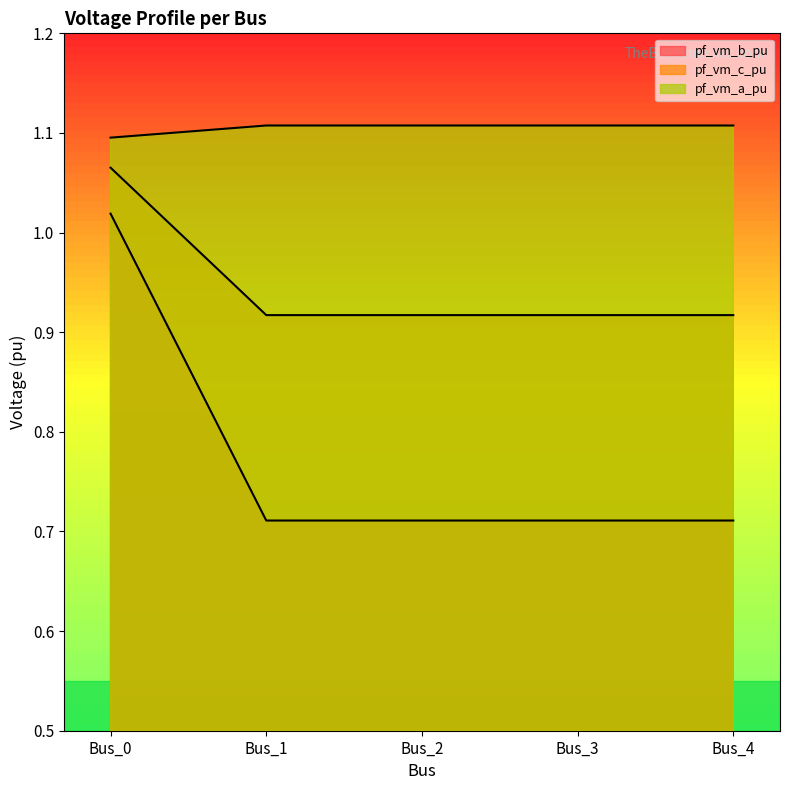

Between Bus_3 and Bus_4, which is larger?

Bus_3